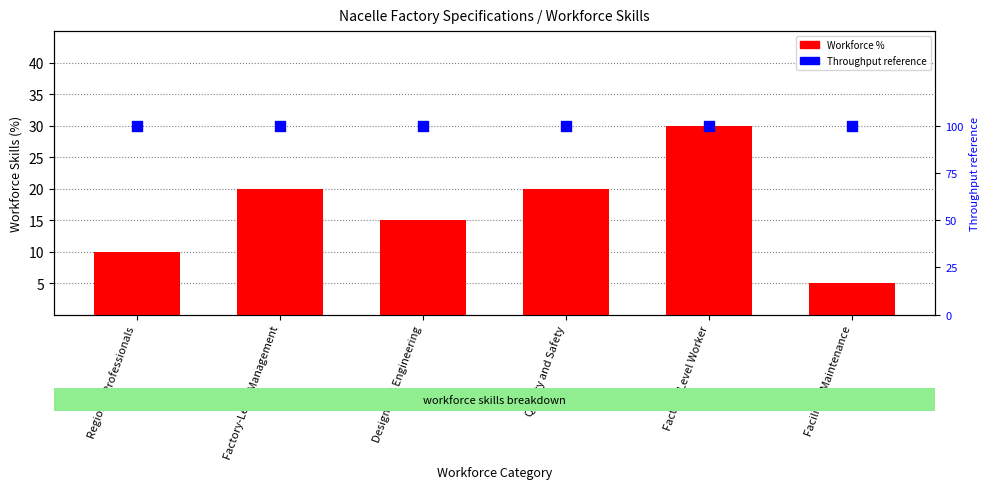

What are all the series names shown in the legend?

Workforce %, Throughput reference